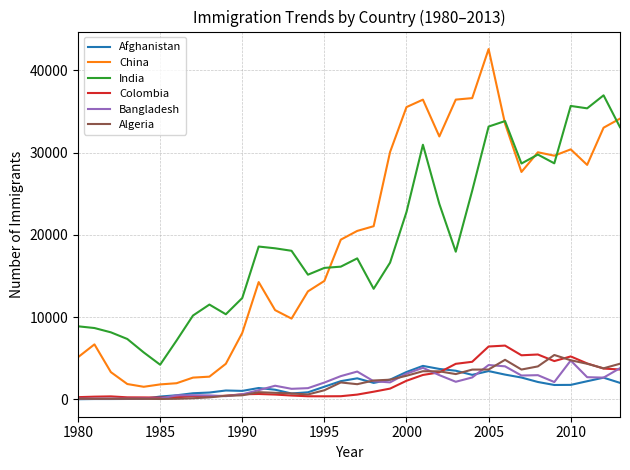

True or false: Colombia and China intersect in this chart.

False